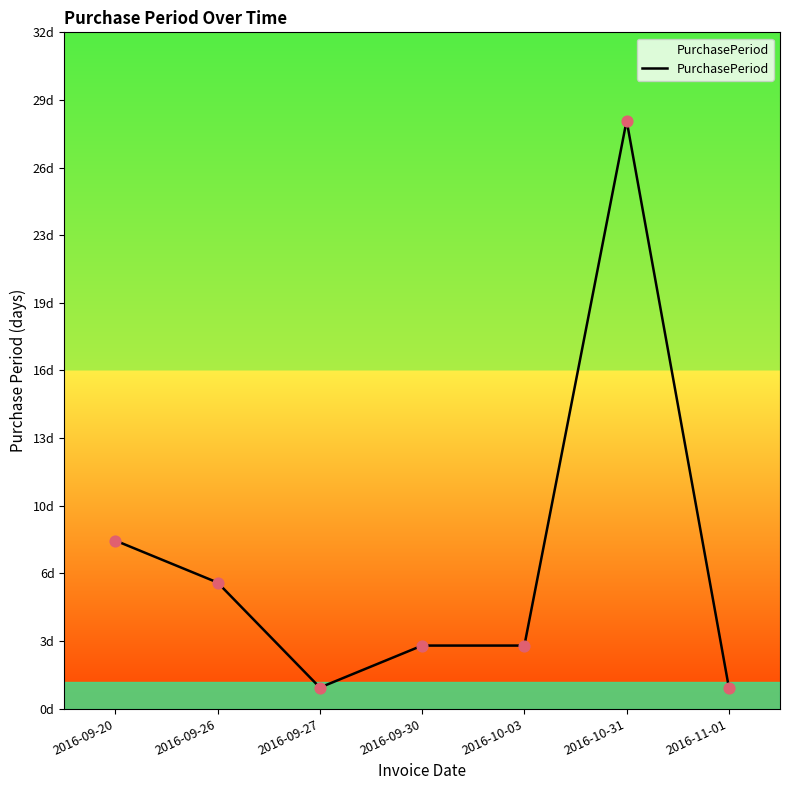

Does the chart have visible grid lines?

No